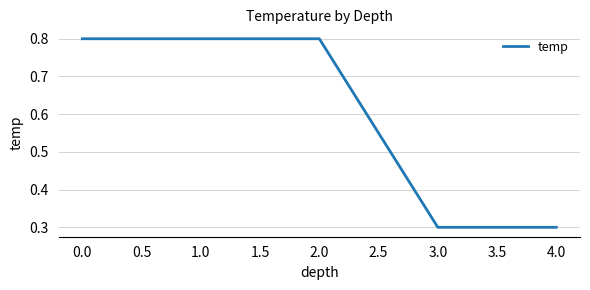

Count the values in the range 0 to 1.

6